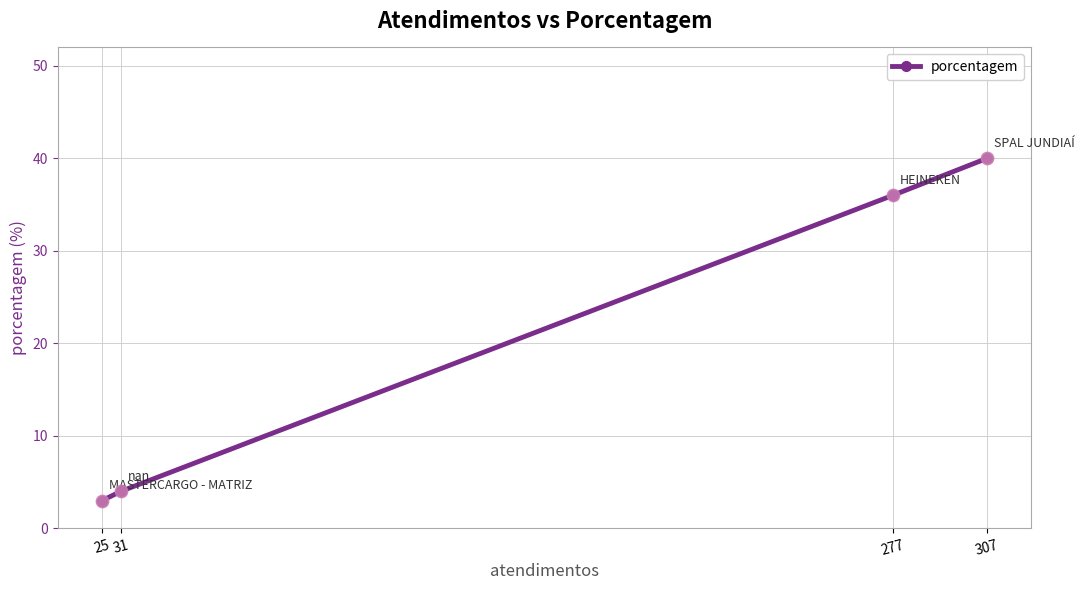

What is the change in value from 277 to 31?

-32